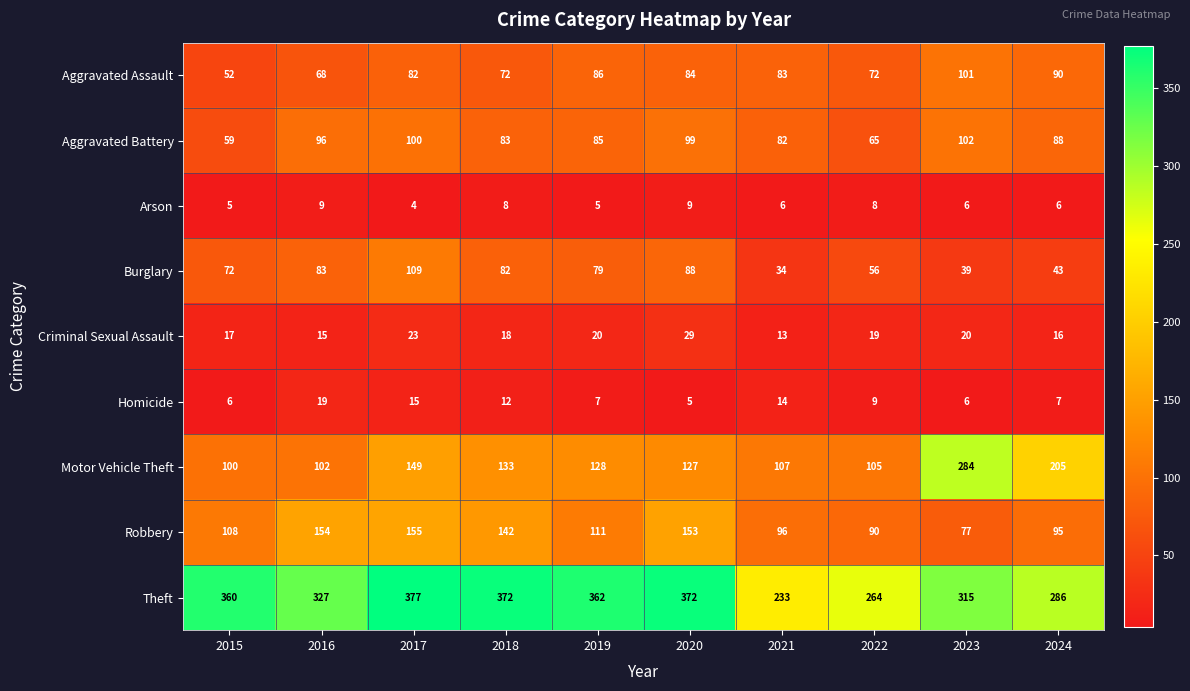

The value of Homicide at 2019 is 7. True or false?

True